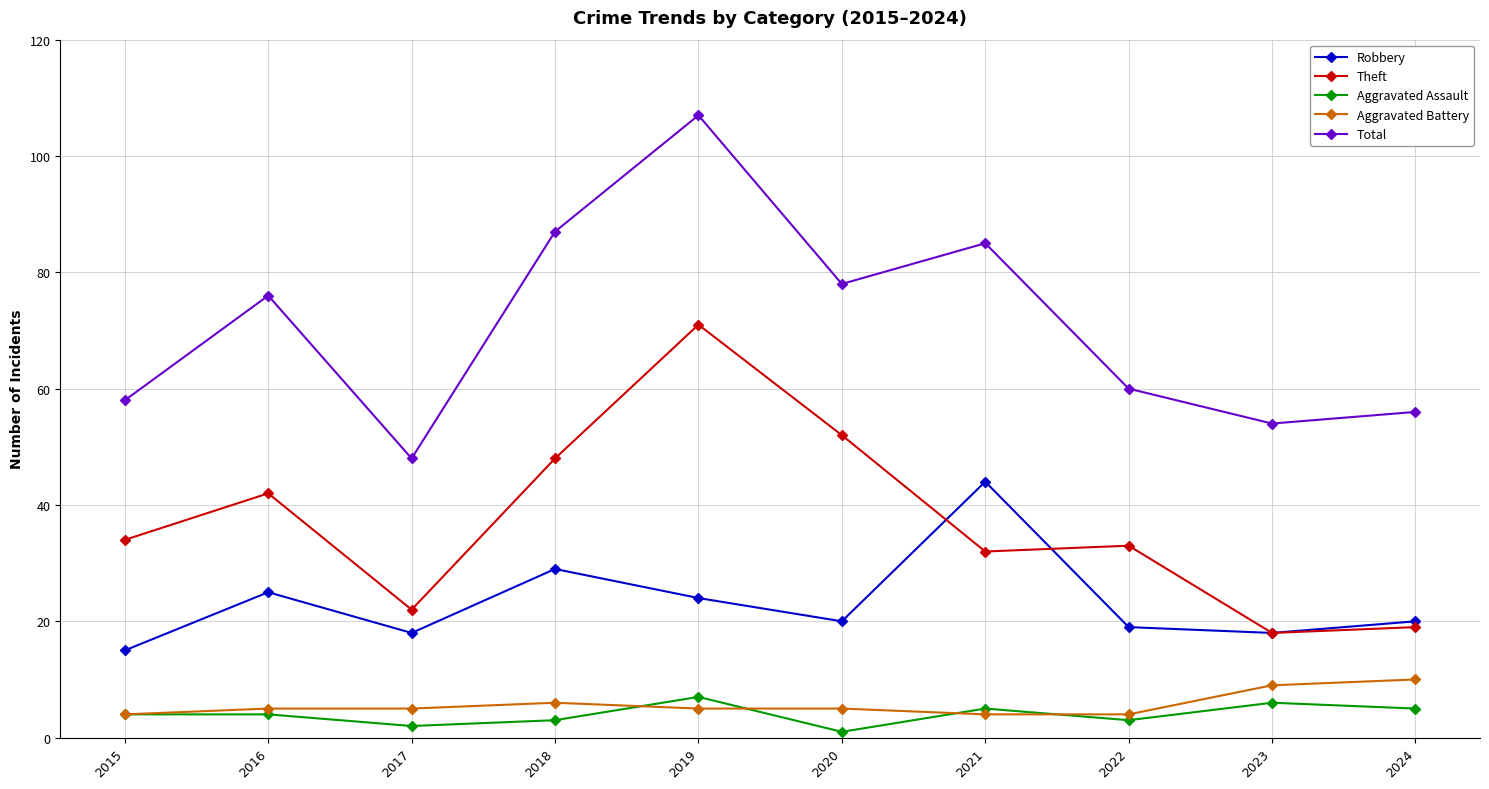

How many interior local valleys does the Total series have?

3